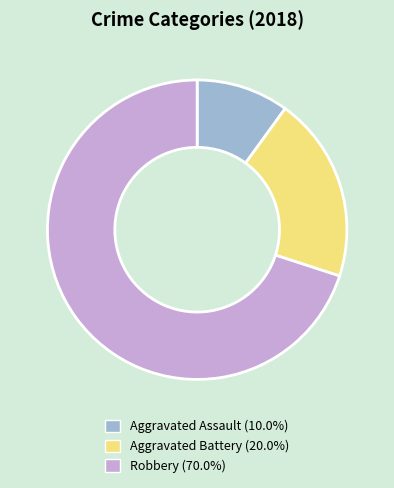

Between Aggravated Battery and Robbery, which is larger?

Robbery